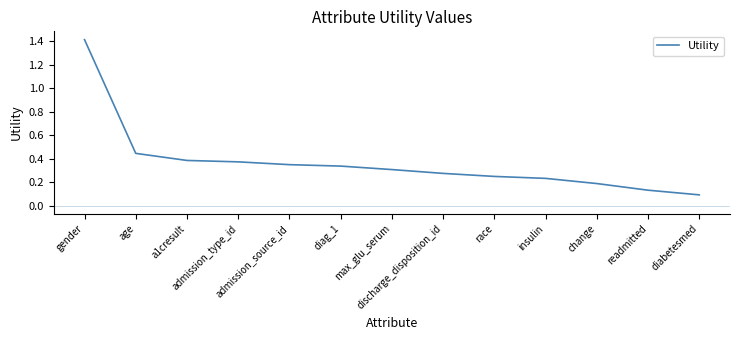

What is the maximum value shown in the chart?

1.4